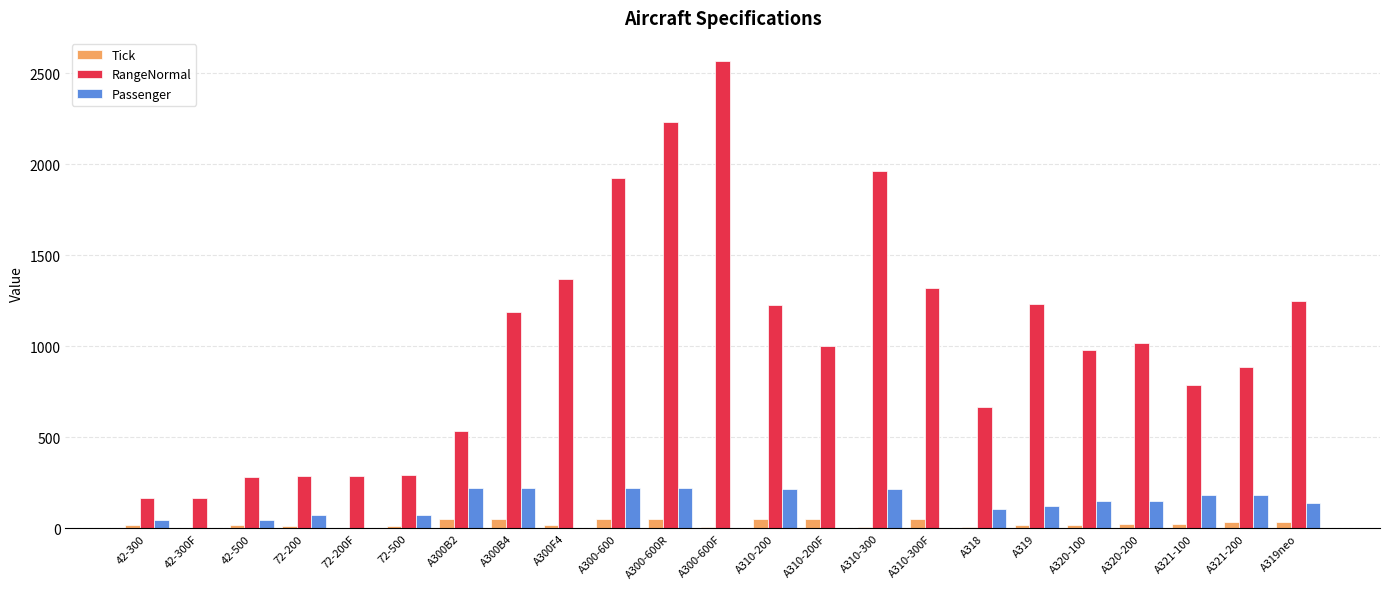

Is it true that Passenger equals 347 at A300-600?

False